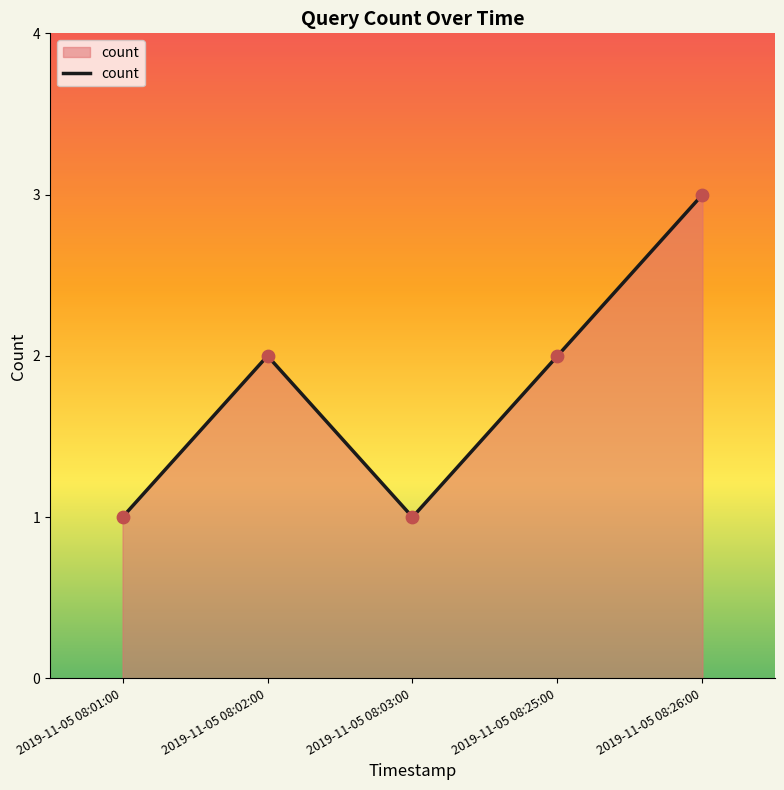

What is the change in value from 2019-11-05 08:03:00 to 2019-11-05 08:25:00?

+1